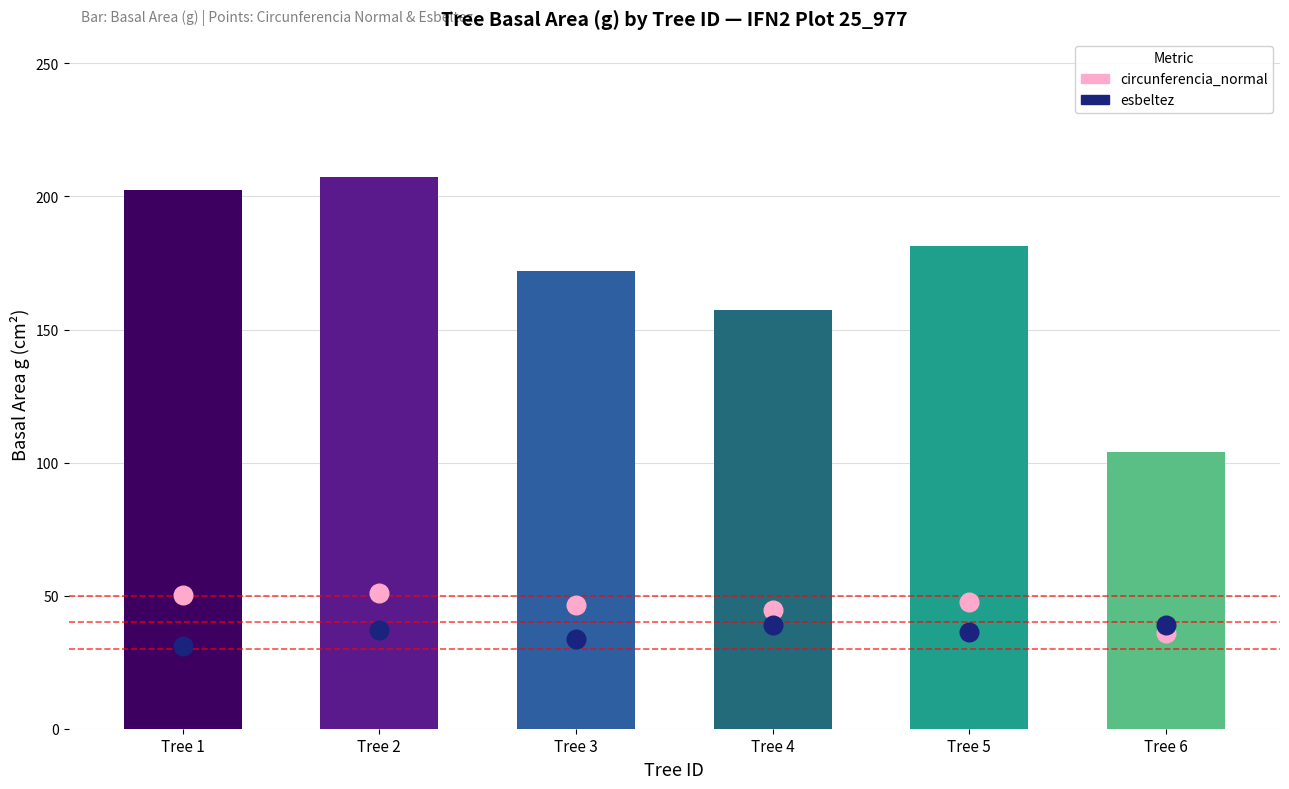

Is the value of esbeltez at Tree 4 greater than the value of circunferencia_normal at Tree 2?

No